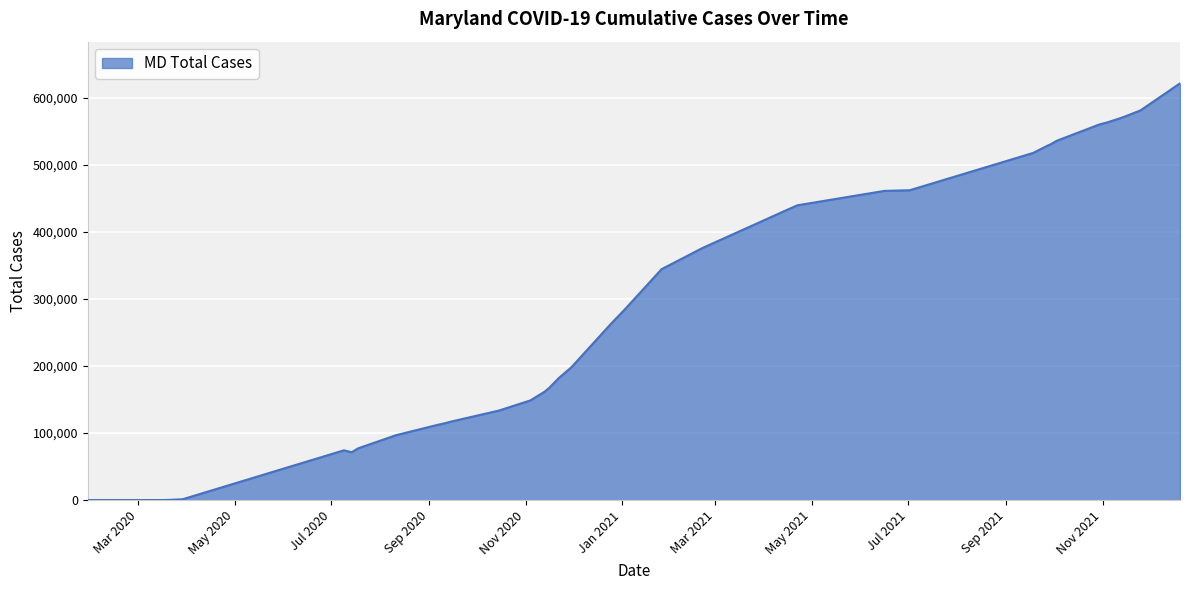

What is the difference between the maximum and minimum values?

621983